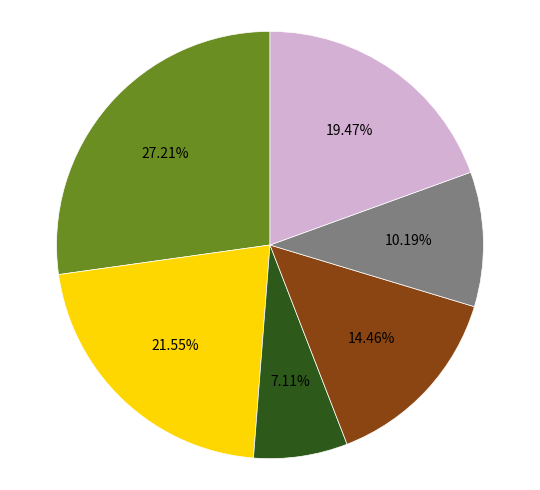

Is there any slice that represents more than half of the pie?

No